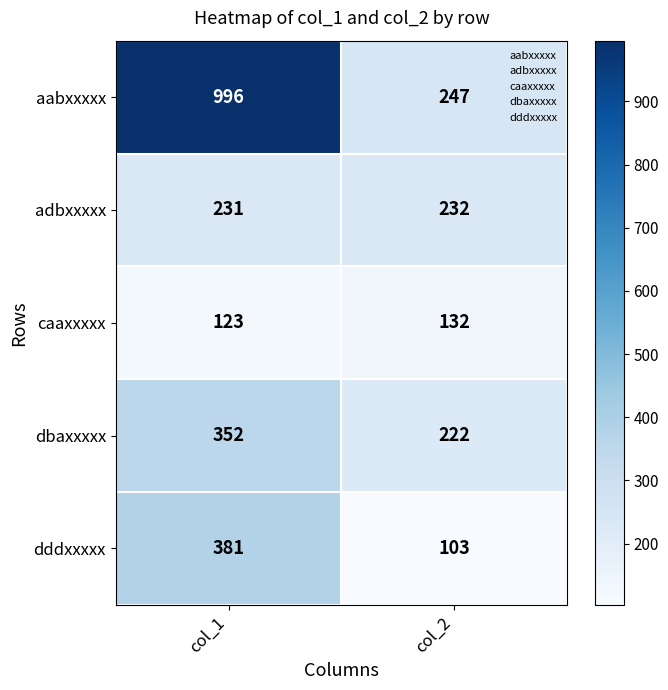

What is the total value across all series at col_2?

936